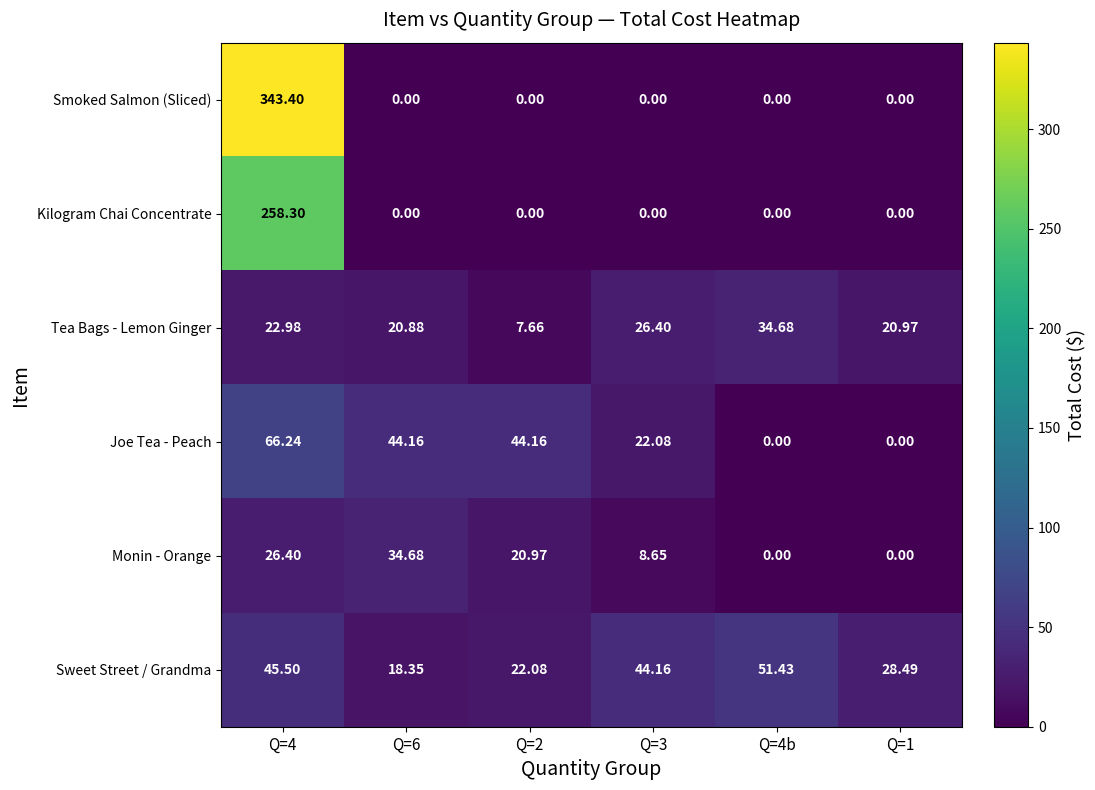

Which series has the largest total across all categories?

Smoked Salmon (Sliced)